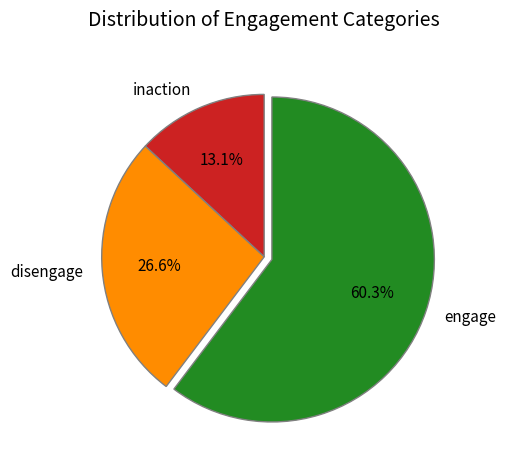

What is the total percentage of disengage and inaction?

39.7%